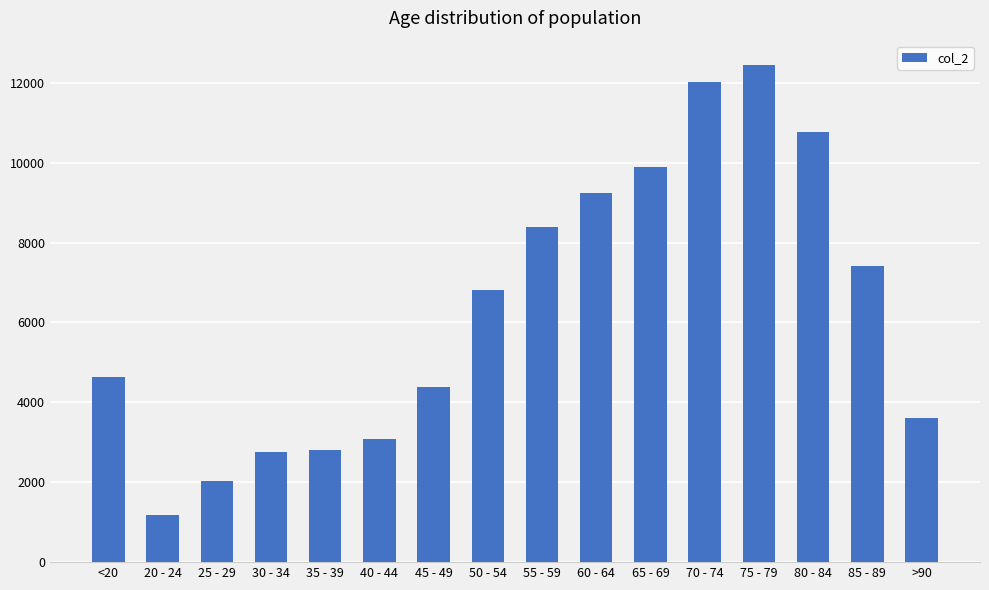

What is the difference between the maximum and minimum values?

11243